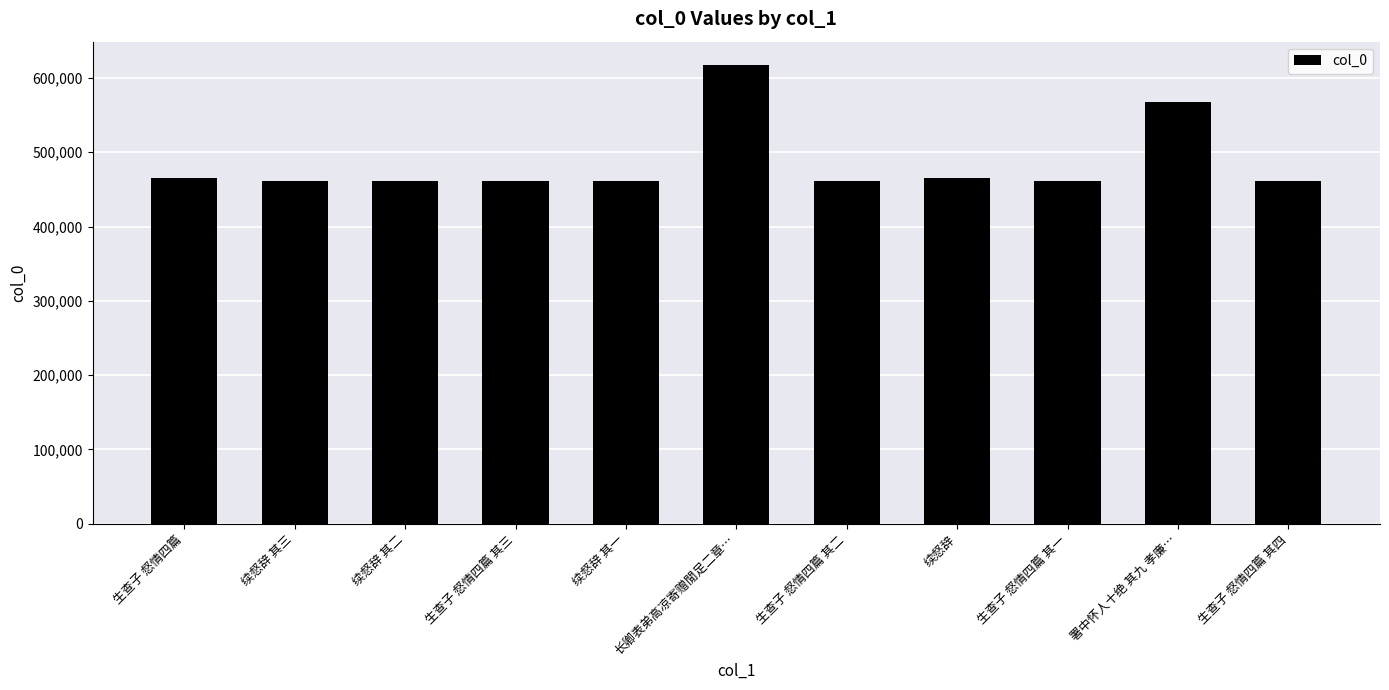

Is it true that the value at 生查子 惄情四篇 其三 is 296564?

False